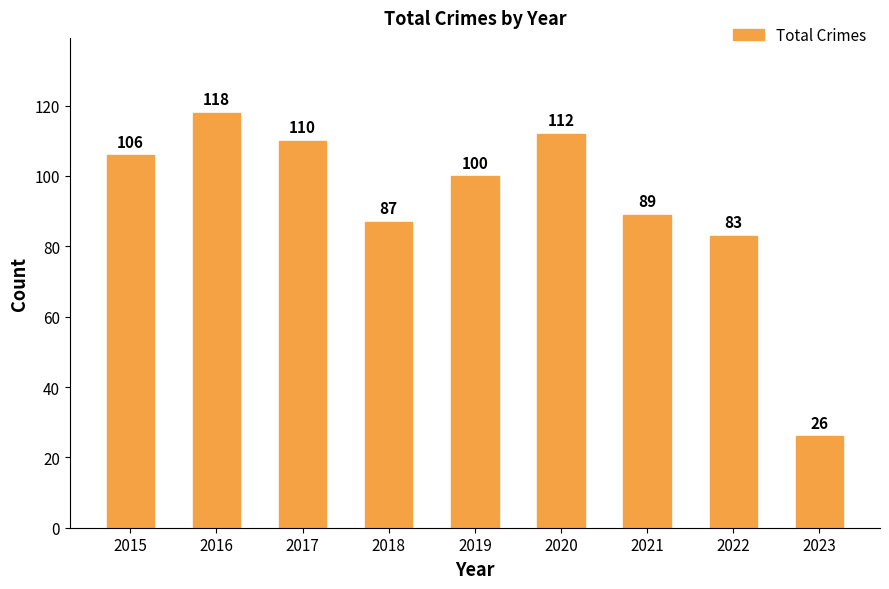

What is the value of the 8th bar from the left?

83